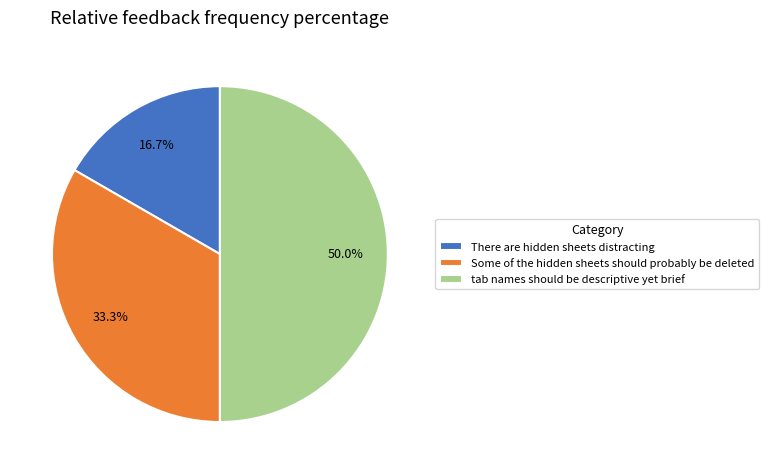

Combined, what portion of the pie is tab names should be descriptive yet brief and Some of the hidden sheets should probably be deleted?

83.3%